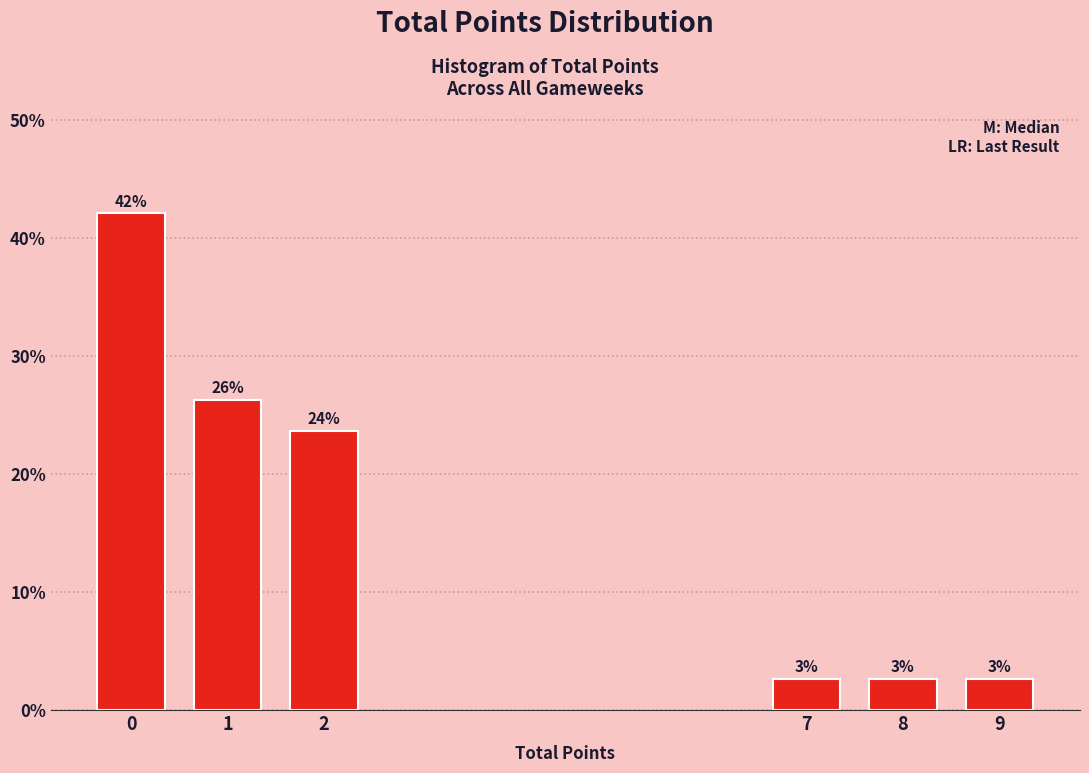

Are the bars horizontal?

No